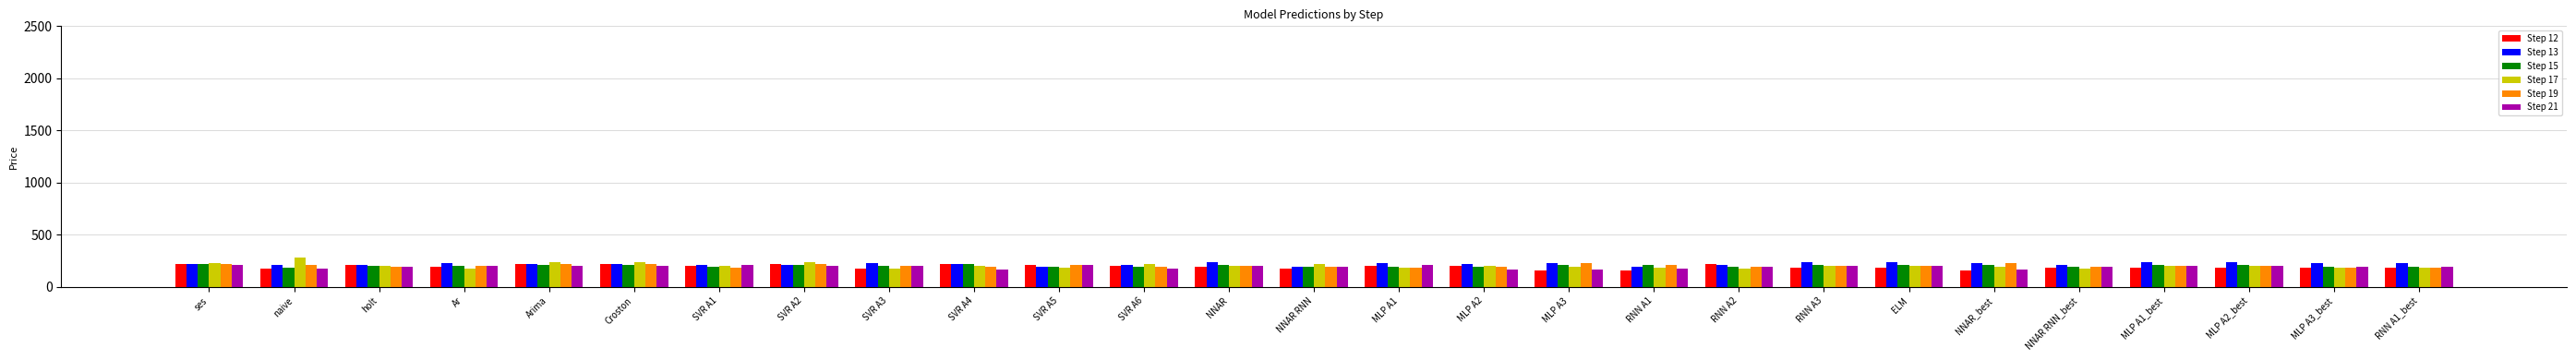

Is the value of Step 13 at MLP A1_best greater than the value of Step 19 at MLP A3_best?

Yes